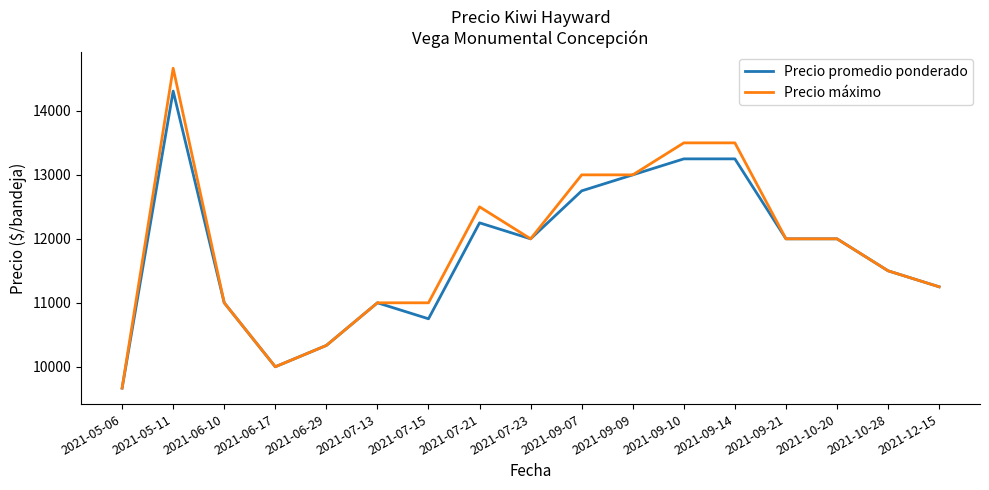

At which category does Precio máximo reach its first local peak?

2021-05-11